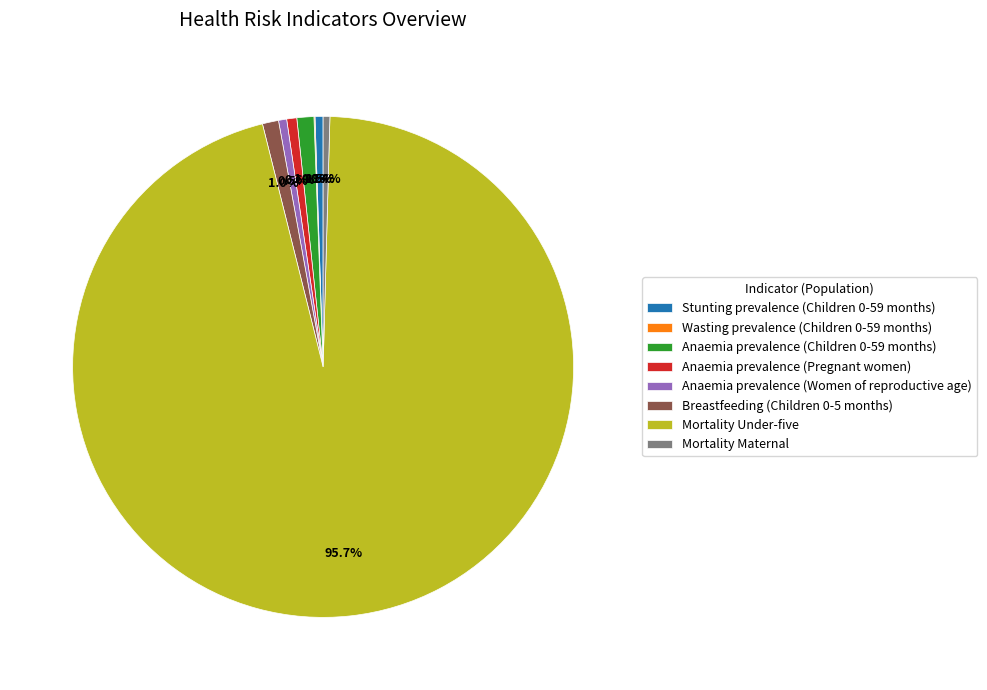

Which slice is the largest?

Mortality Under-five